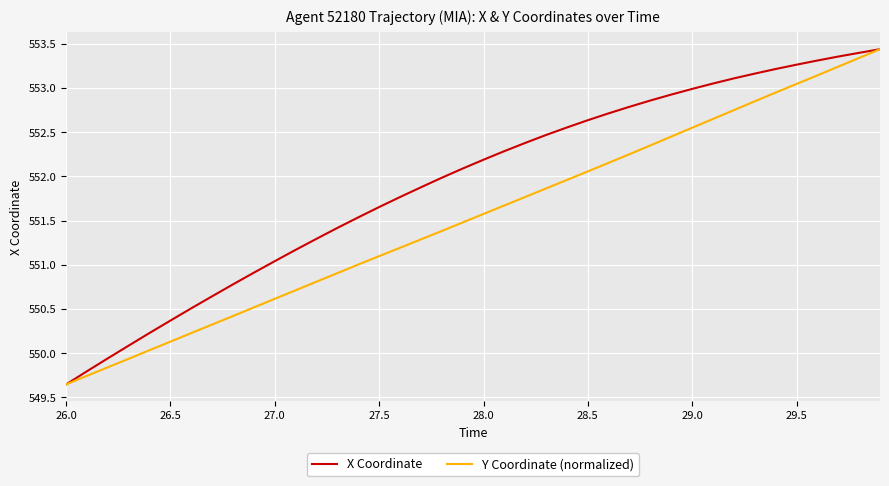

Which series has the largest total across all categories?

X Coordinate